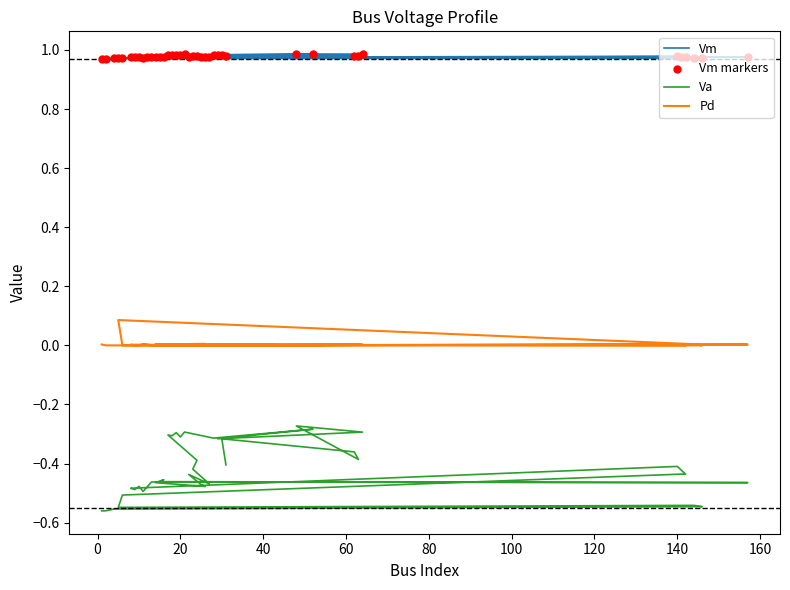

Which series contains the lowest Y value?

Va